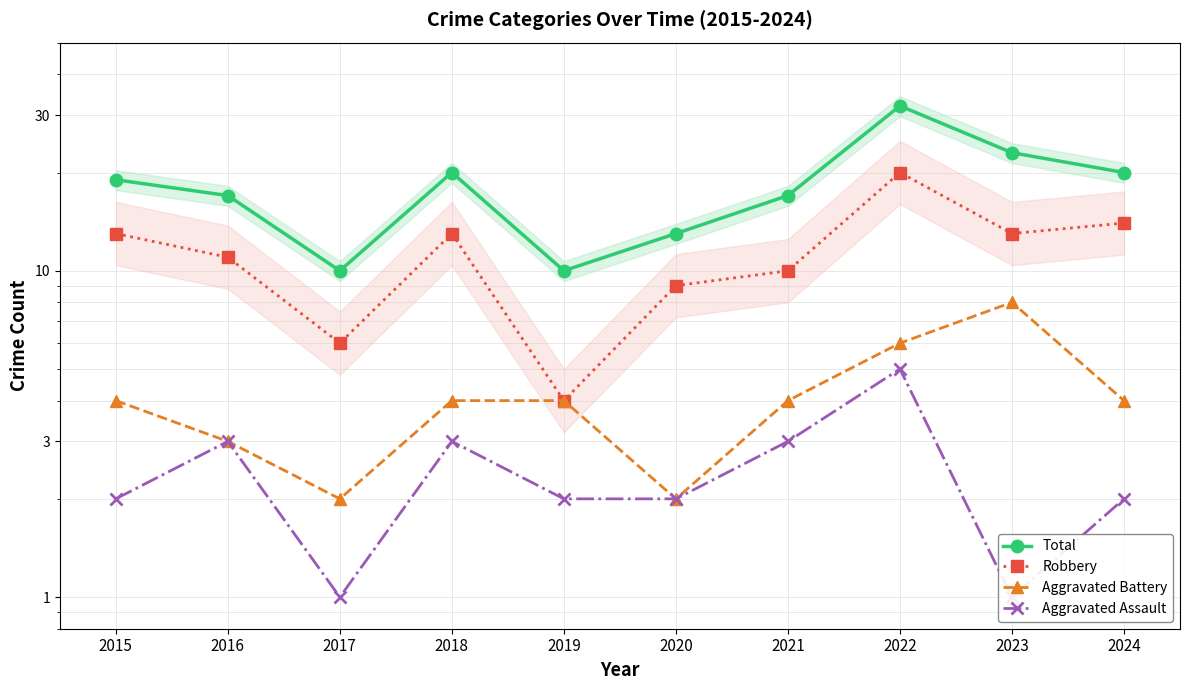

Is it true that Robbery equals 17 at 2021?

False